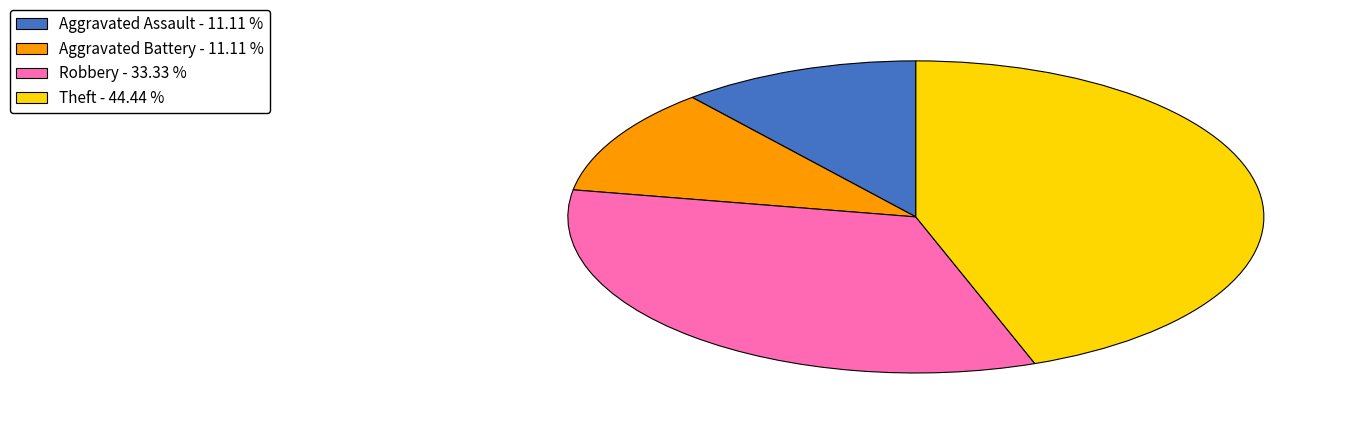

Approximately how many times larger is the value at Aggravated Battery - 11.11 % compared to Aggravated Assault - 11.11 %?

1.0